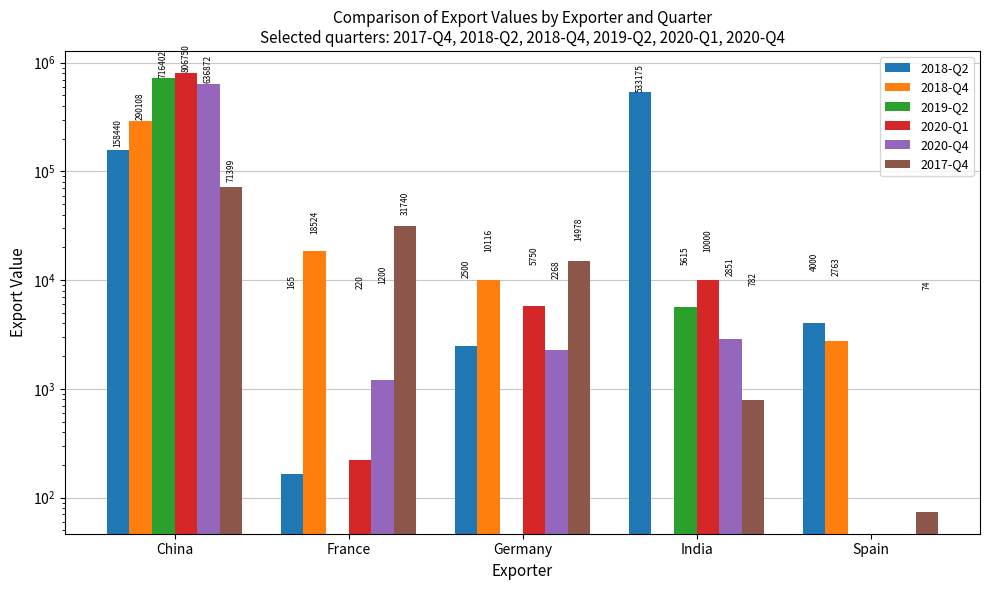

How many values in 2018-Q4 are above zero?

4